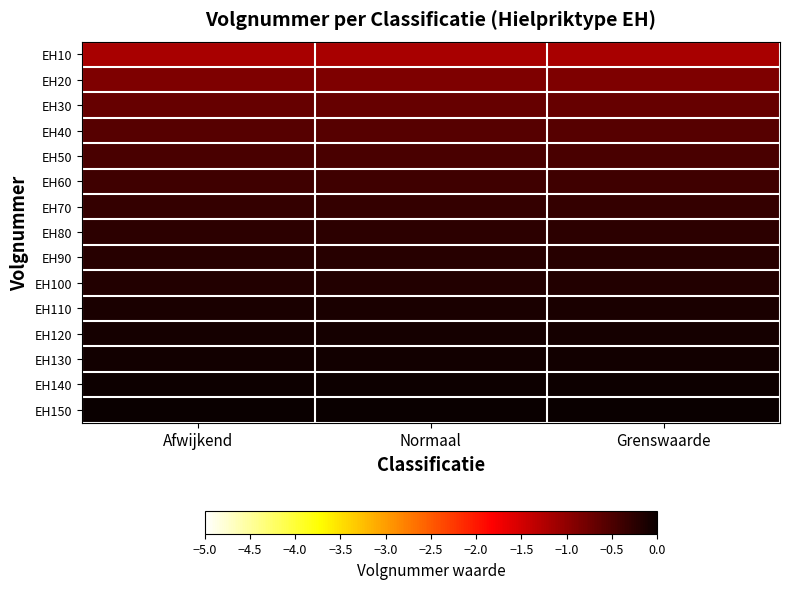

Reading left to right, transcribe all the data shown in this chart.

EH10: Afwijkend=-1.2	Normaal=-1.2	Grenswaarde=-1.2
EH20: Afwijkend=-0.9	Normaal=-0.9	Grenswaarde=-0.9
EH30: Afwijkend=-0.7	Normaal=-0.7	Grenswaarde=-0.7
EH40: Afwijkend=-0.6	Normaal=-0.6	Grenswaarde=-0.6
EH50: Afwijkend=-0.5	Normaal=-0.5	Grenswaarde=-0.5
EH60: Afwijkend=-0.4	Normaal=-0.4	Grenswaarde=-0.4
EH70: Afwijkend=-0.3	Normaal=-0.3	Grenswaarde=-0.3
EH80: Afwijkend=-0.3	Normaal=-0.3	Grenswaarde=-0.3
EH90: Afwijkend=-0.2	Normaal=-0.2	Grenswaarde=-0.2
EH100: Afwijkend=-0.2	Normaal=-0.2	Grenswaarde=-0.2
EH110: Afwijkend=-0.1	Normaal=-0.1	Grenswaarde=-0.1
EH120: Afwijkend=-0.1	Normaal=-0.1	Grenswaarde=-0.1
EH130: Afwijkend=-0.1	Normaal=-0.1	Grenswaarde=-0.1
EH140: Afwijkend=-0.0	Normaal=-0.0	Grenswaarde=-0.0
EH150: Afwijkend=0.0	Normaal=0.0	Grenswaarde=0.0